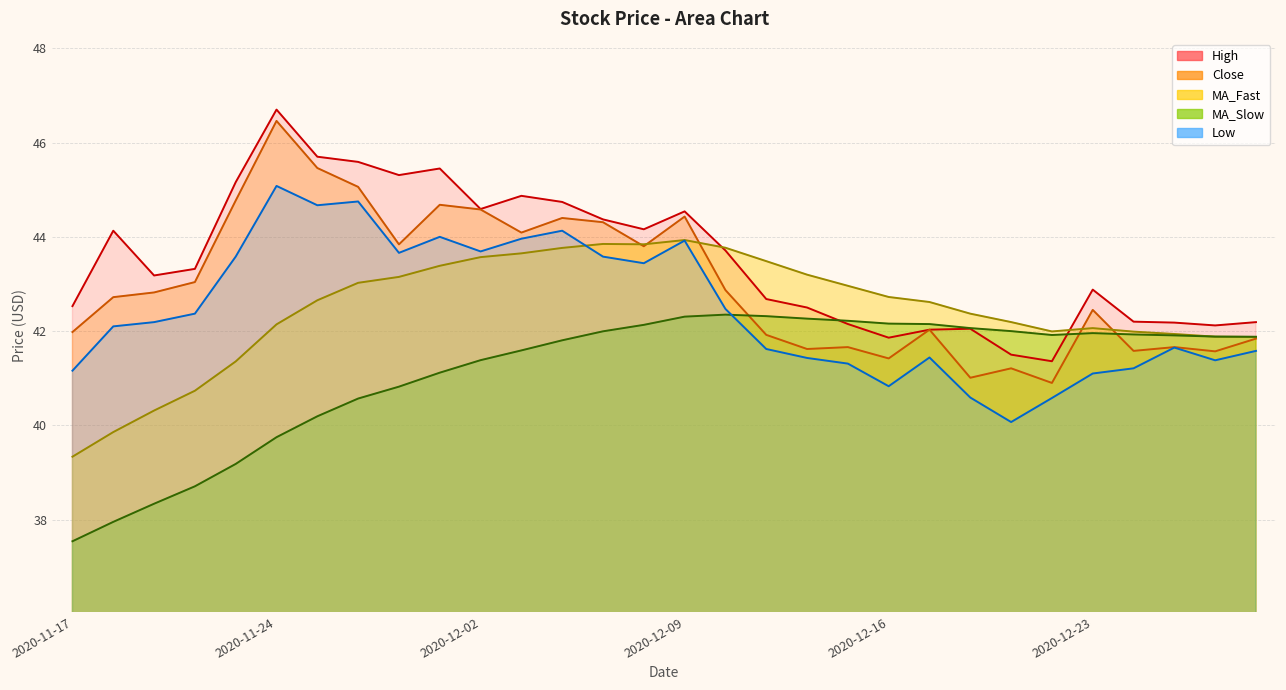

The MA_Fast series shows 77.9 at 2020-12-07. True or false?

False